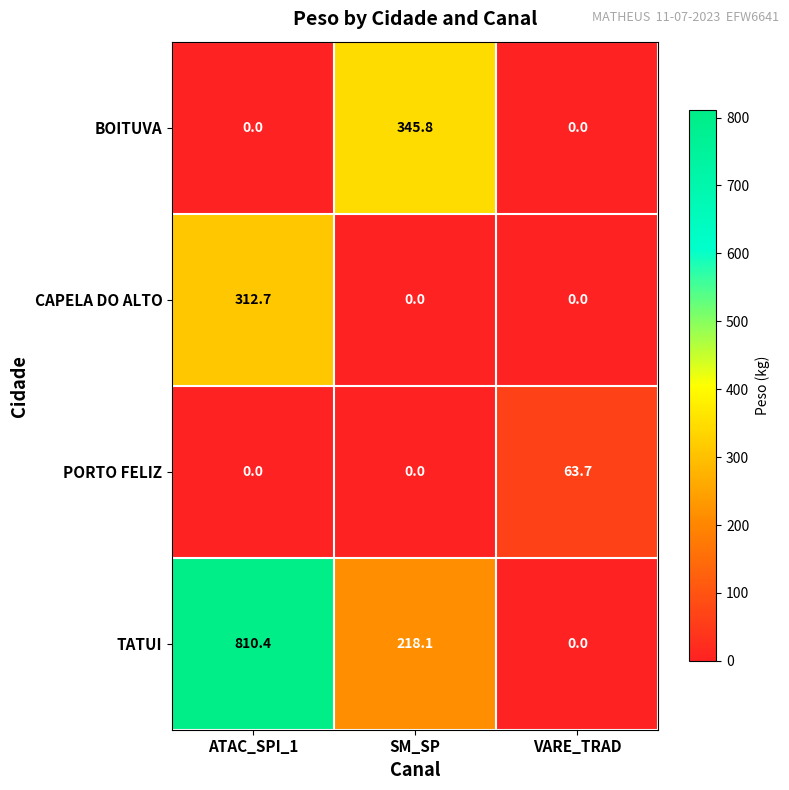

Reading left to right, extract all data points from this chart.

BOITUVA: 0.0	345.8	0.0
CAPELA DO ALTO: 312.7	0.0	0.0
PORTO FELIZ: 0.0	0.0	63.7
TATUI: 810.4	218.1	0.0